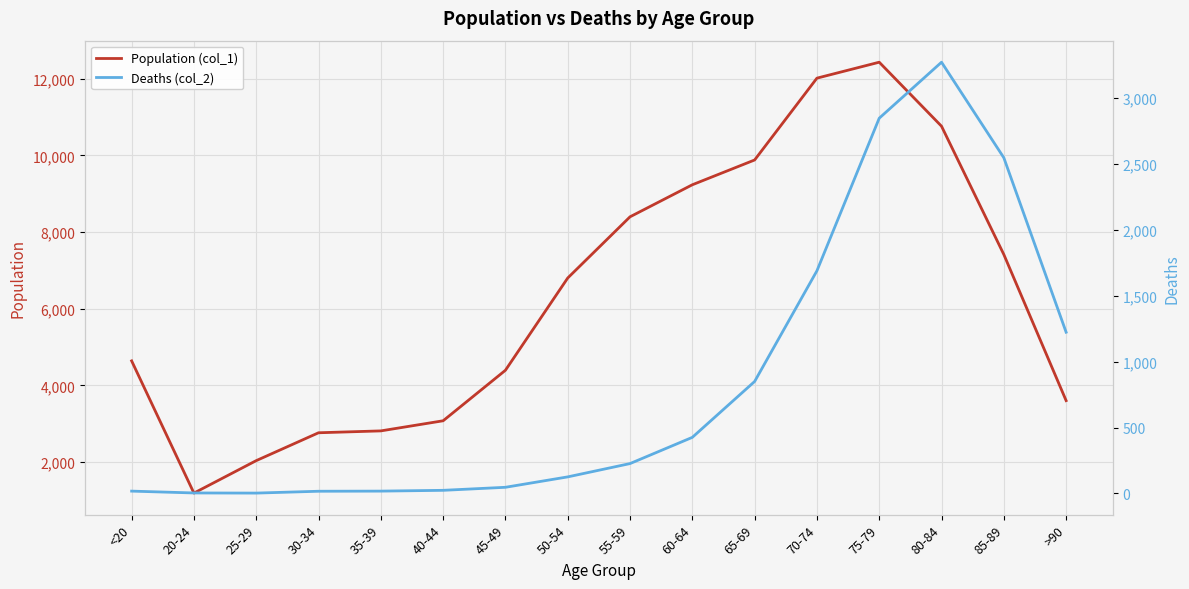

What is the difference between the second highest and second lowest values in the Deaths (col_2) series?

2844